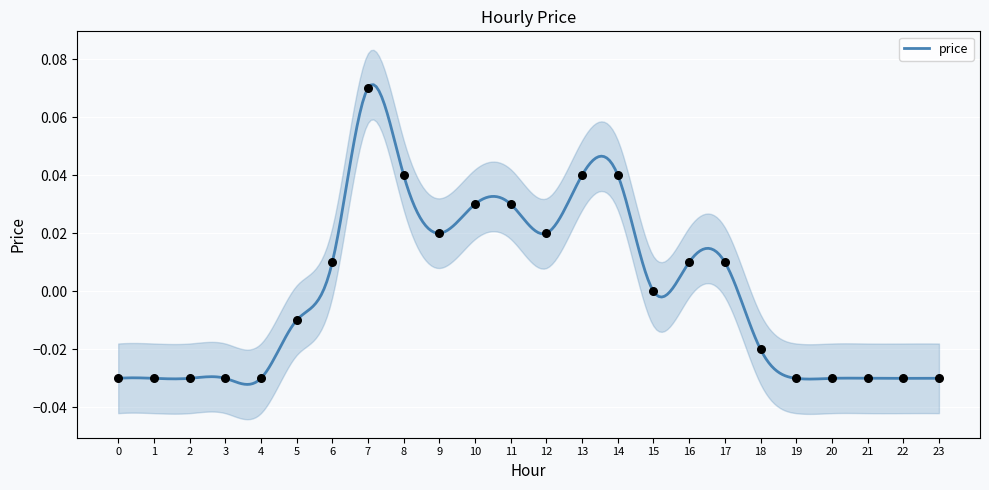

Which has a higher value, 9 or 18?

9